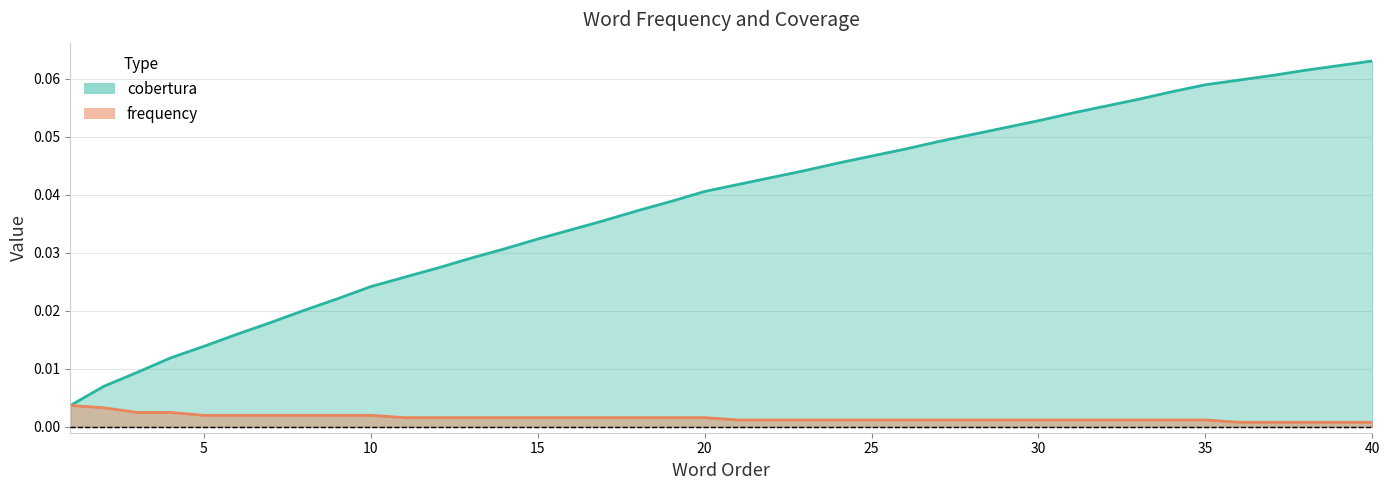

What are all the series names shown in the legend?

cobertura, frequency